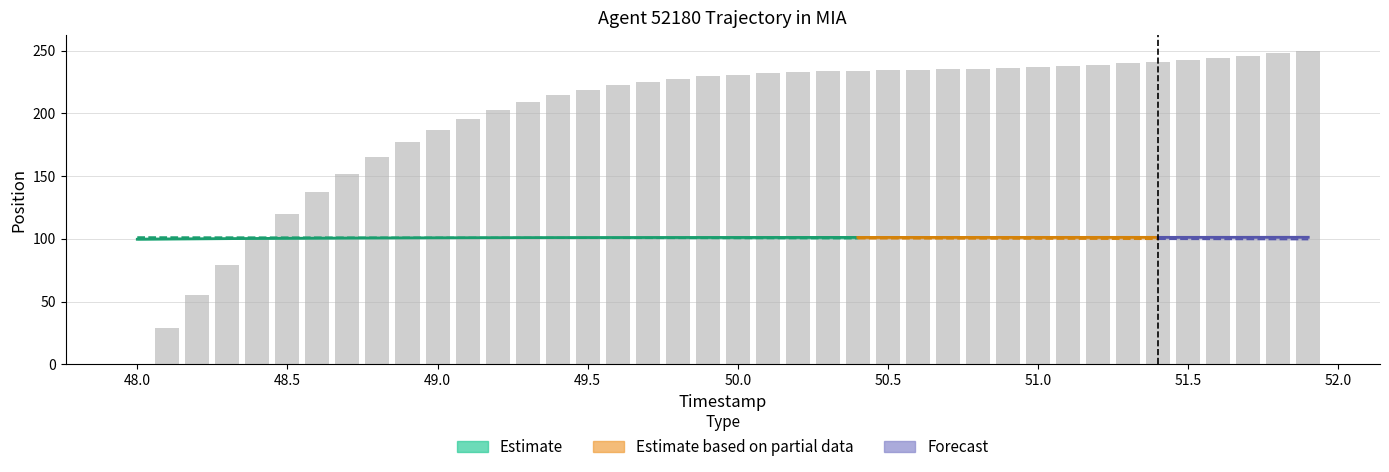

How many data points are less than 230?

20